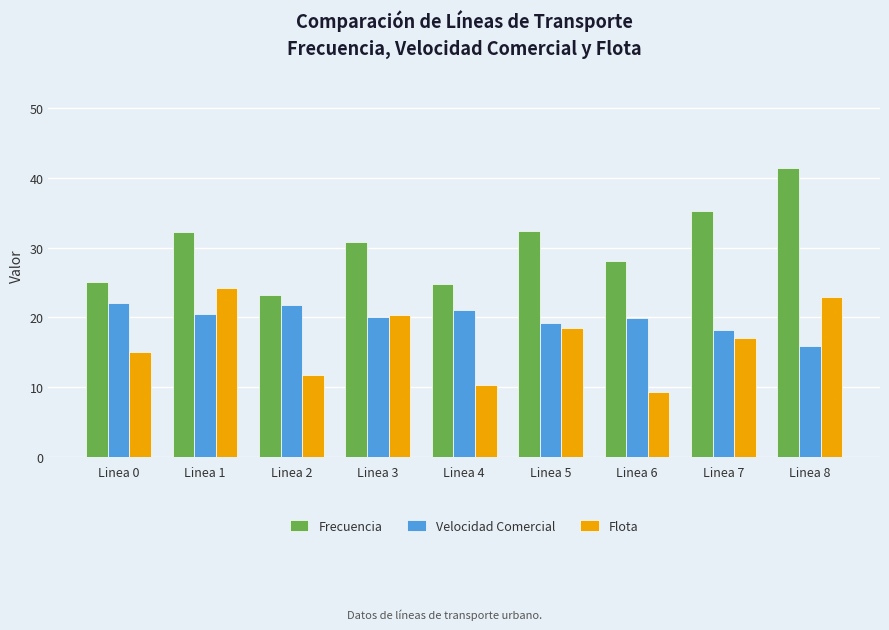

Is it true that Flota equals 20.3 at Linea 3?

True